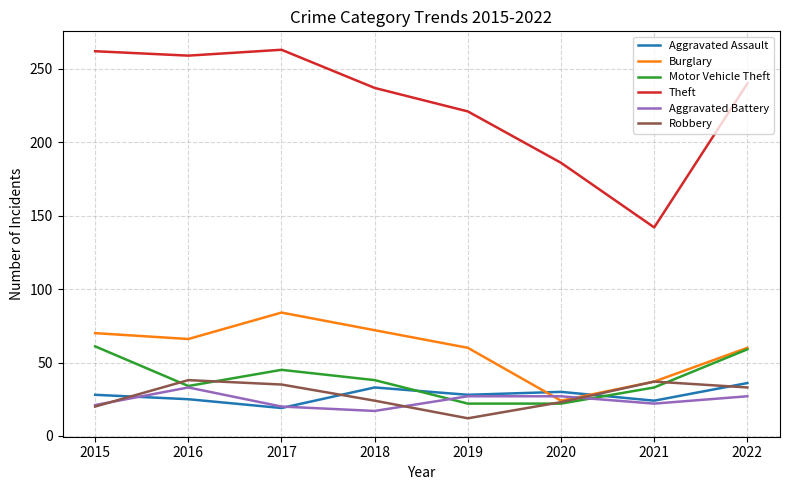

Which series has the widest spread of values?

Theft